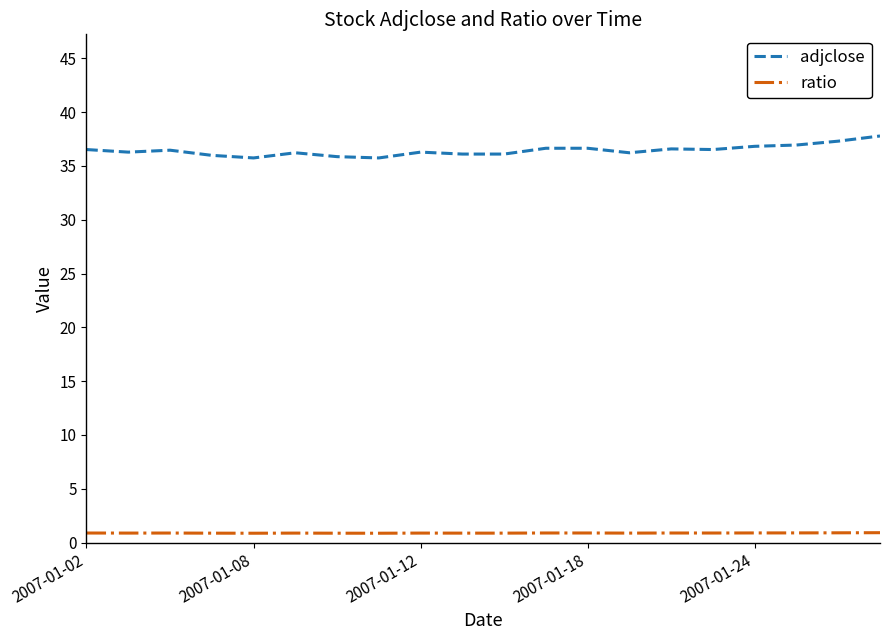

List the series in order of their peak value, lowest first.

ratio, adjclose